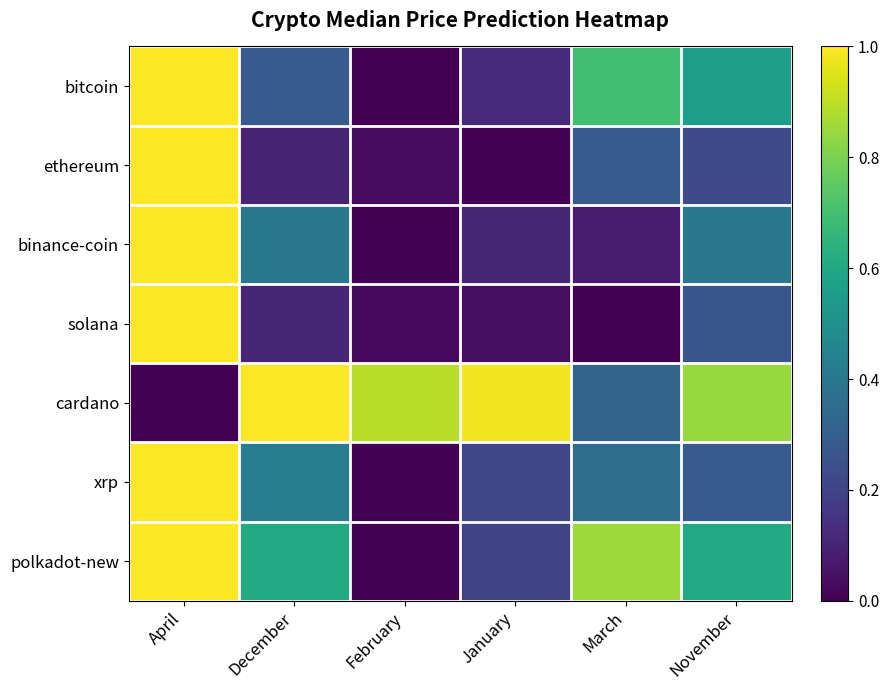

Reading right to left, transcribe all the data shown in this chart.

bitcoin: November=0.6	March=0.7	January=0.1	February=0.0	December=0.3	April=1.0
ethereum: November=0.2	March=0.3	January=0.0	February=0.0	December=0.1	April=1.0
binance-coin: November=0.4	March=0.1	January=0.1	February=0.0	December=0.4	April=1.0
solana: November=0.3	March=0.0	January=0.0	February=0.0	December=0.1	April=1.0
cardano: November=0.8	March=0.3	January=1.0	February=0.9	December=1.0	April=0.0
xrp: November=0.3	March=0.4	January=0.2	February=0.0	December=0.4	April=1.0
polkadot-new: November=0.6	March=0.9	January=0.2	February=0.0	December=0.6	April=1.0